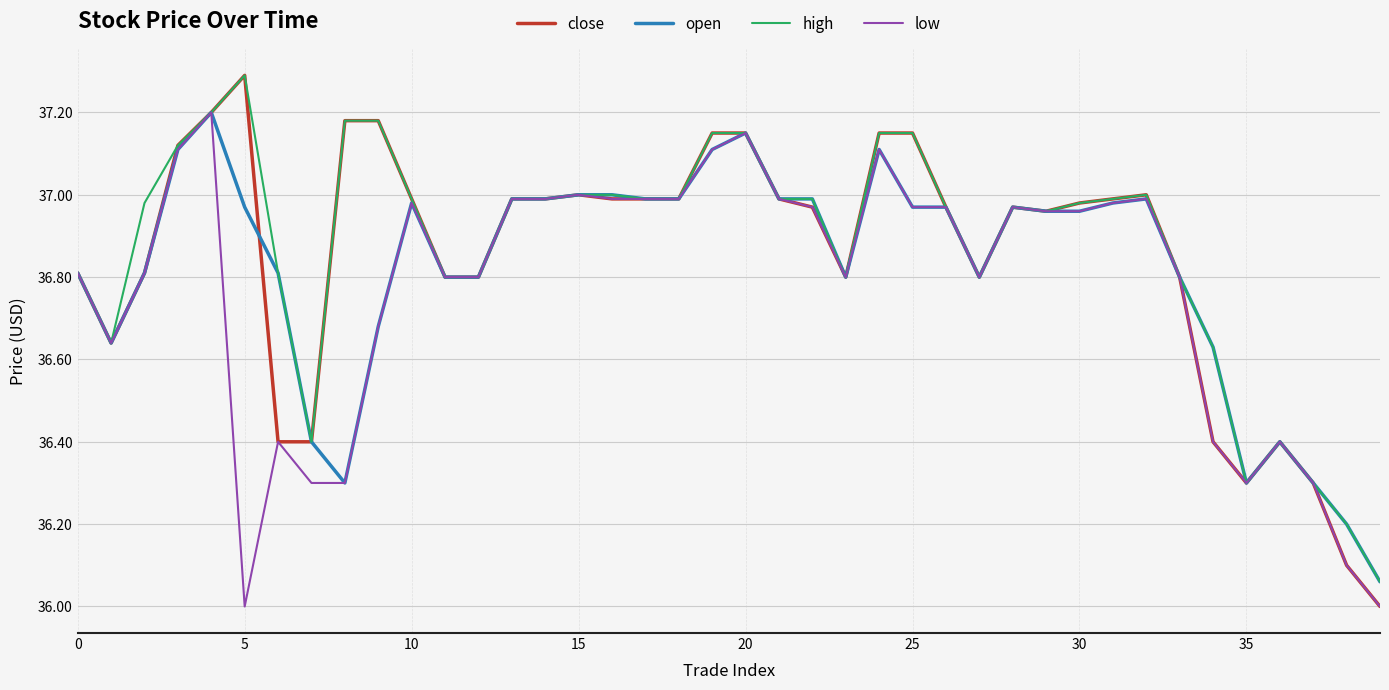

List the series in order of their overall mean, lowest first.

low, open, close, high